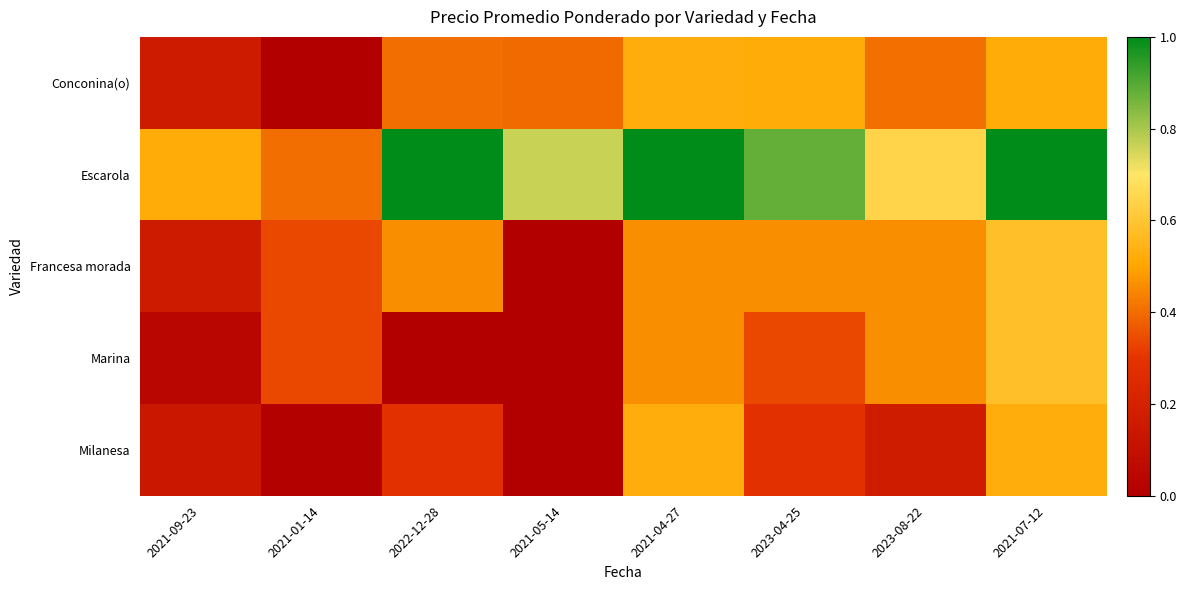

Reading left to right, list all the values displayed in this chart.

Conconina(o): 2021-09-23=0.2	2021-01-14=0.0	2022-12-28=0.4	2021-05-14=0.4	2021-04-27=0.5	2023-04-25=0.5	2023-08-22=0.4	2021-07-12=0.5
Escarola: 2021-09-23=0.5	2021-01-14=0.4	2022-12-28=1.0	2021-05-14=0.8	2021-04-27=1.0	2023-04-25=0.9	2023-08-22=0.6	2021-07-12=1.0
Francesa morada: 2021-09-23=0.2	2021-01-14=0.3	2022-12-28=0.5	2021-05-14=0.0	2021-04-27=0.5	2023-04-25=0.5	2023-08-22=0.5	2021-07-12=0.6
Marina: 2021-09-23=0.0	2021-01-14=0.3	2022-12-28=0.0	2021-05-14=0.0	2021-04-27=0.5	2023-04-25=0.3	2023-08-22=0.5	2021-07-12=0.6
Milanesa: 2021-09-23=0.1	2021-01-14=0.0	2022-12-28=0.3	2021-05-14=0.0	2021-04-27=0.5	2023-04-25=0.3	2023-08-22=0.2	2021-07-12=0.5